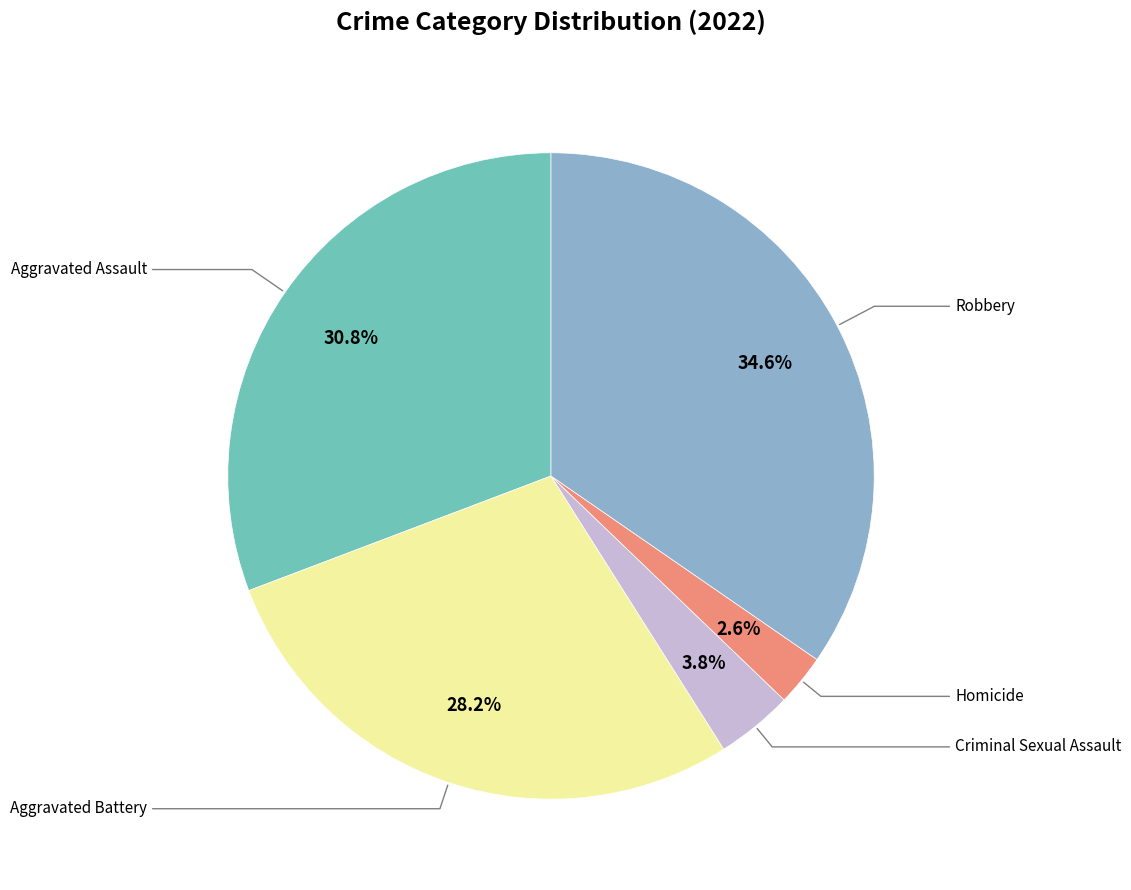

Does any single category account for the majority?

No